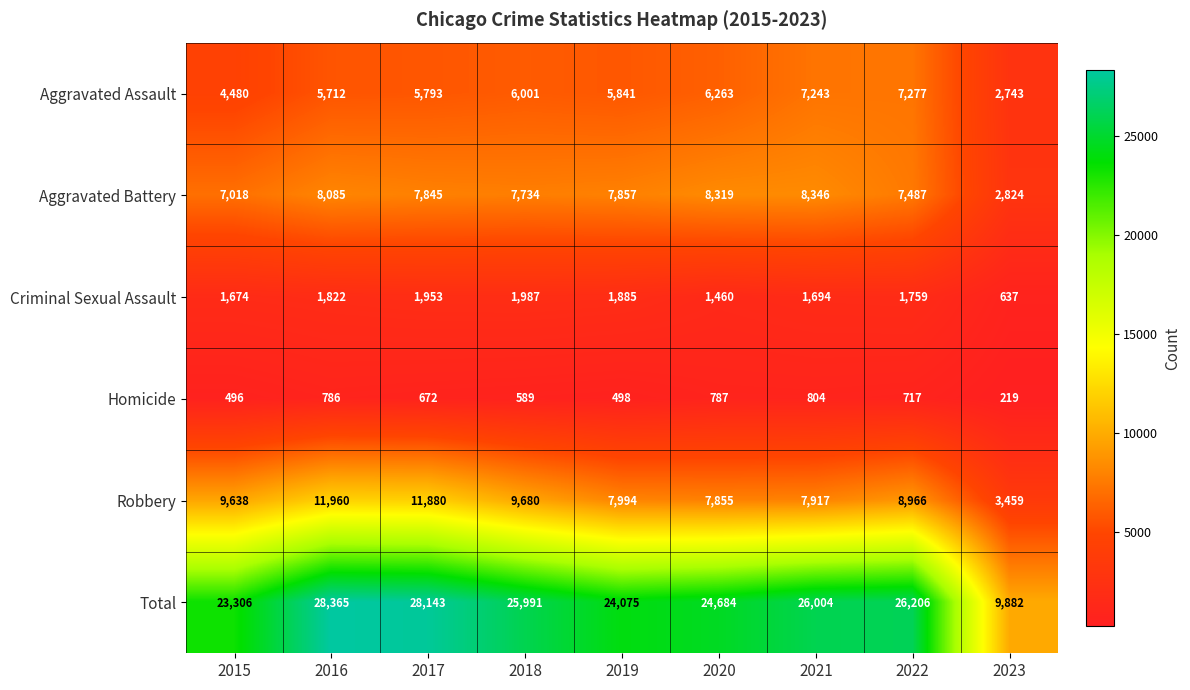

The value of Criminal Sexual Assault at 2017 is 3309. True or false?

False